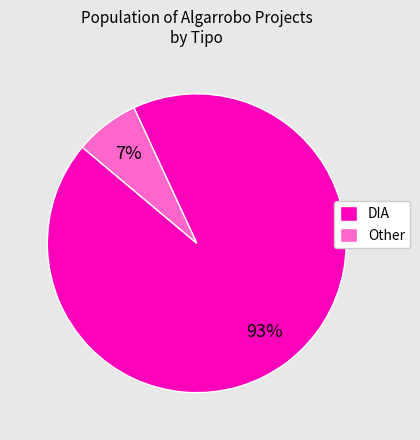

Which slice is the largest?

DIA